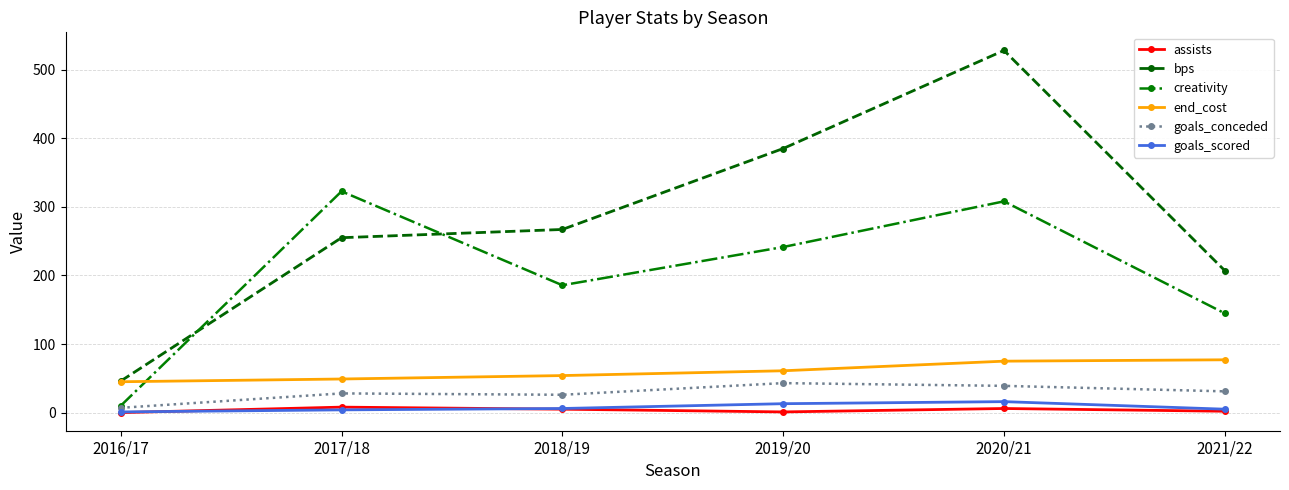

What is the difference between the goals_conceded values at 2020/21 and 2021/22?

8.0